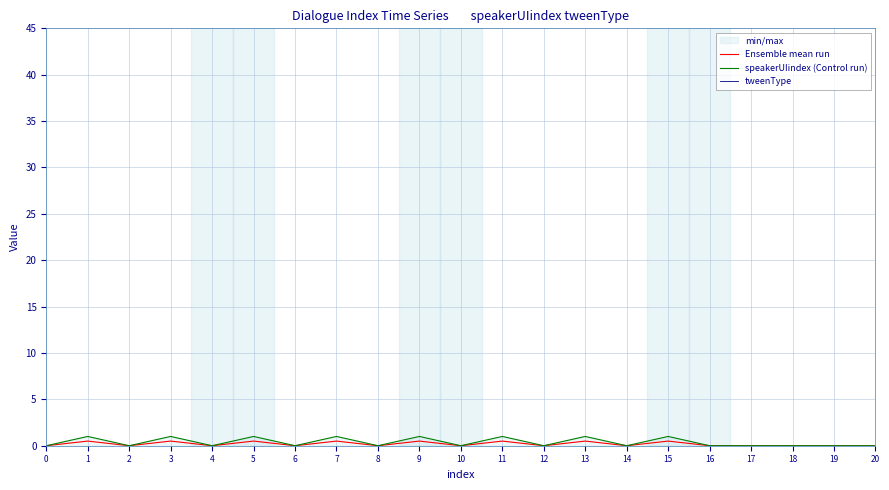

True or false: Ensemble mean run has a value of 0.2 at 17.

False